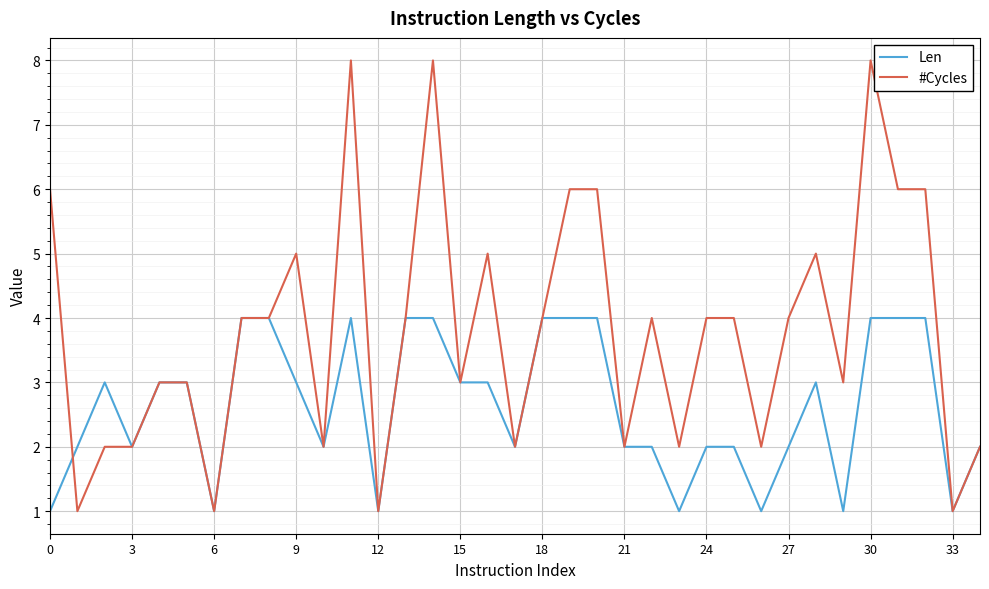

Reading left to right, what are all the values shown in this chart?

Len: 1	2	3	2	3	3	1	4	4	3	2	4	1	4	4	3	3	2	4	4	4	2	2	1	2	2	1	2	3	1	4	4	4	1	2
#Cycles: 6	1	2	2	3	3	1	4	4	5	2	8	1	4	8	3	5	2	4	6	6	2	4	2	4	4	2	4	5	3	8	6	6	1	2